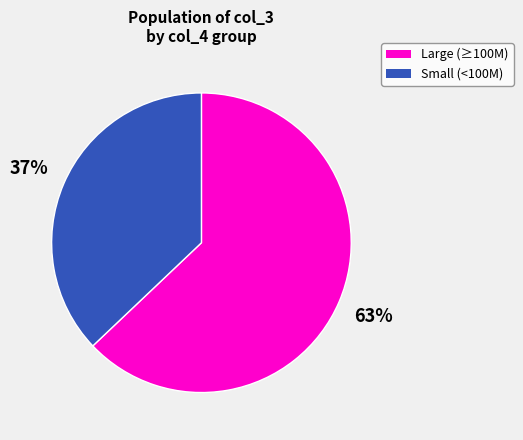

To the nearest percent, what is the difference between the largest and smallest slice percentages?

26%